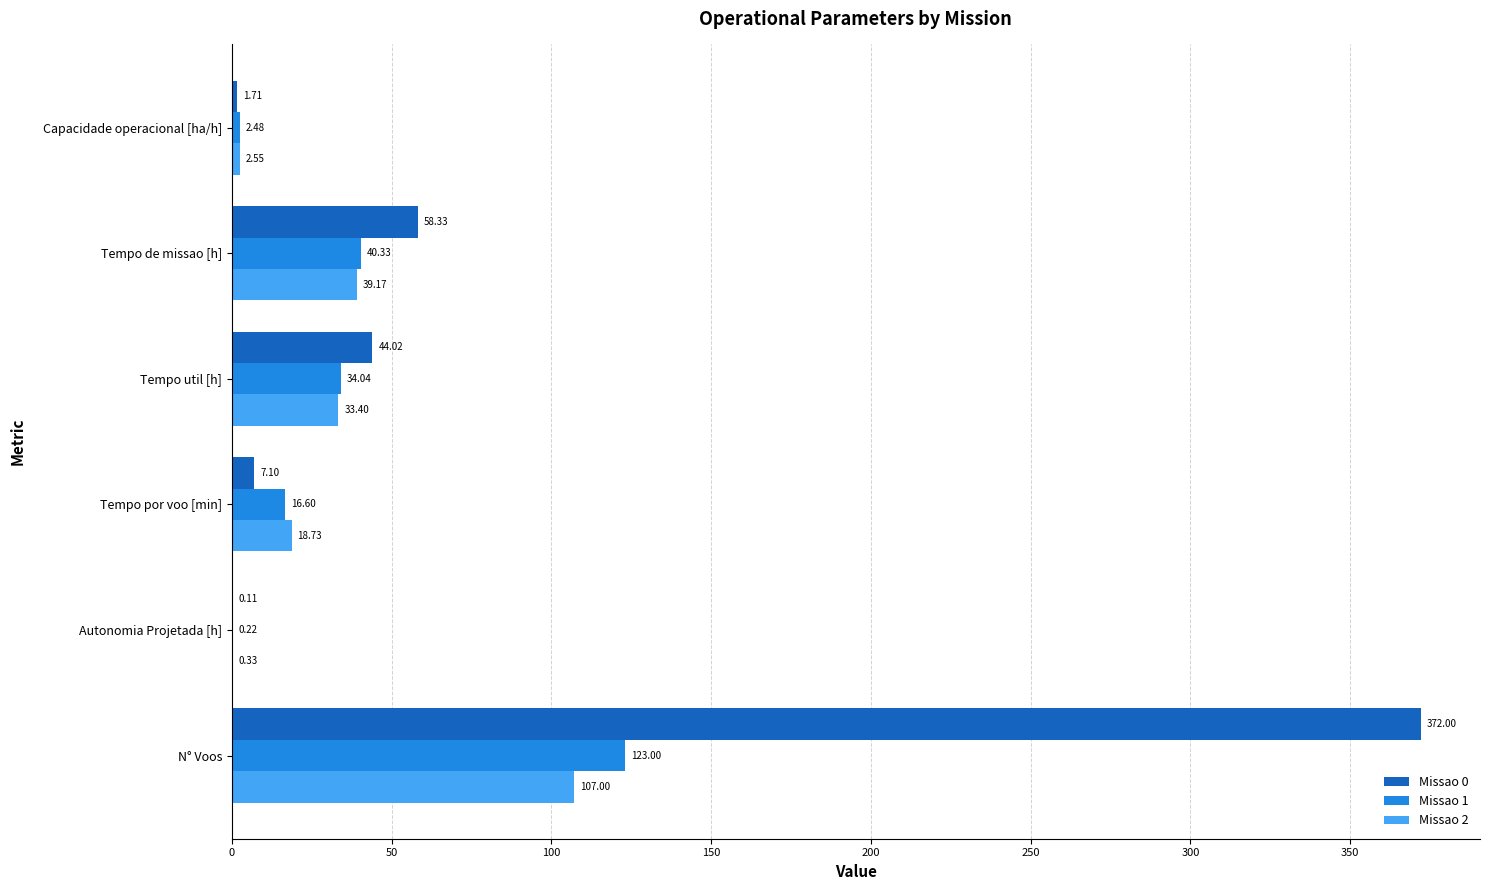

What is the sum of the Missao 2 values at Tempo de missao [h] and N° Voos?

146.2